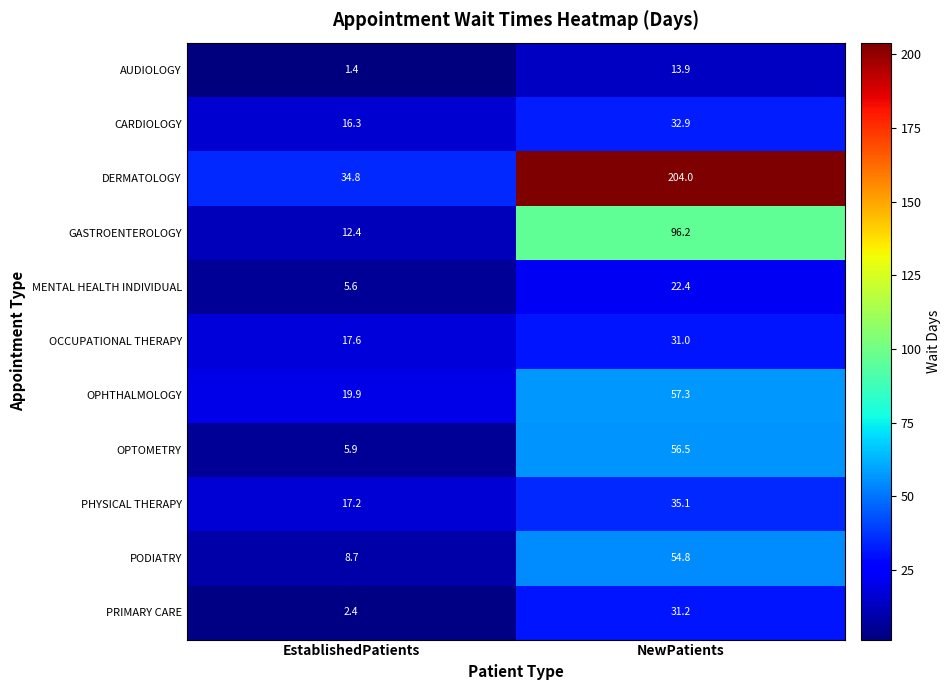

How many data points does each series have?

2